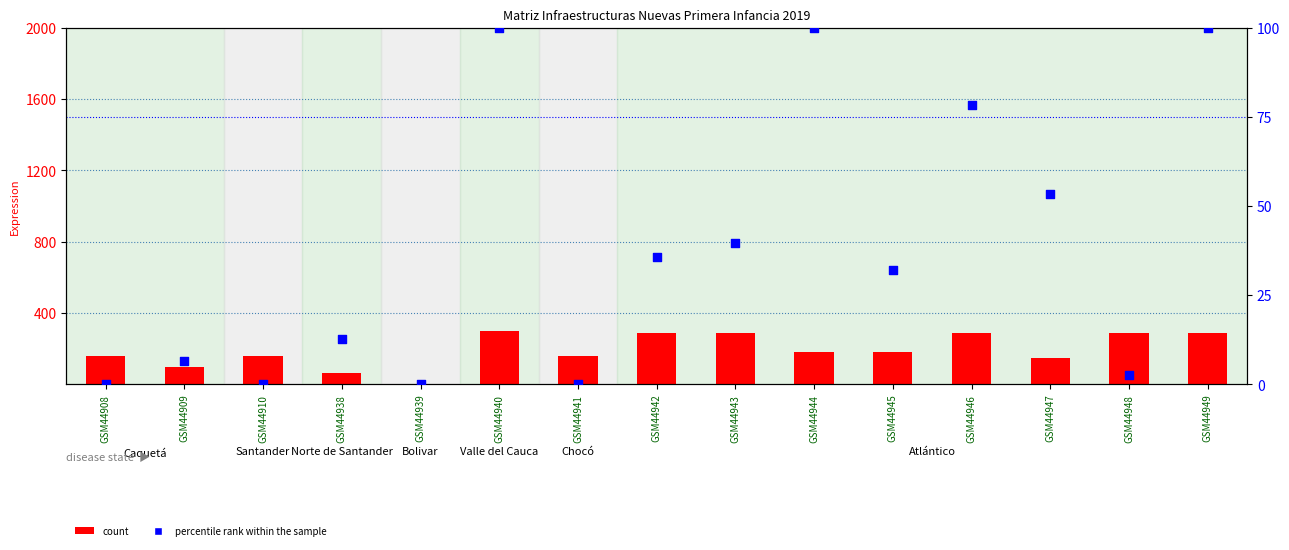

What are all the series names shown in the legend?

count, percentile rank within the sample